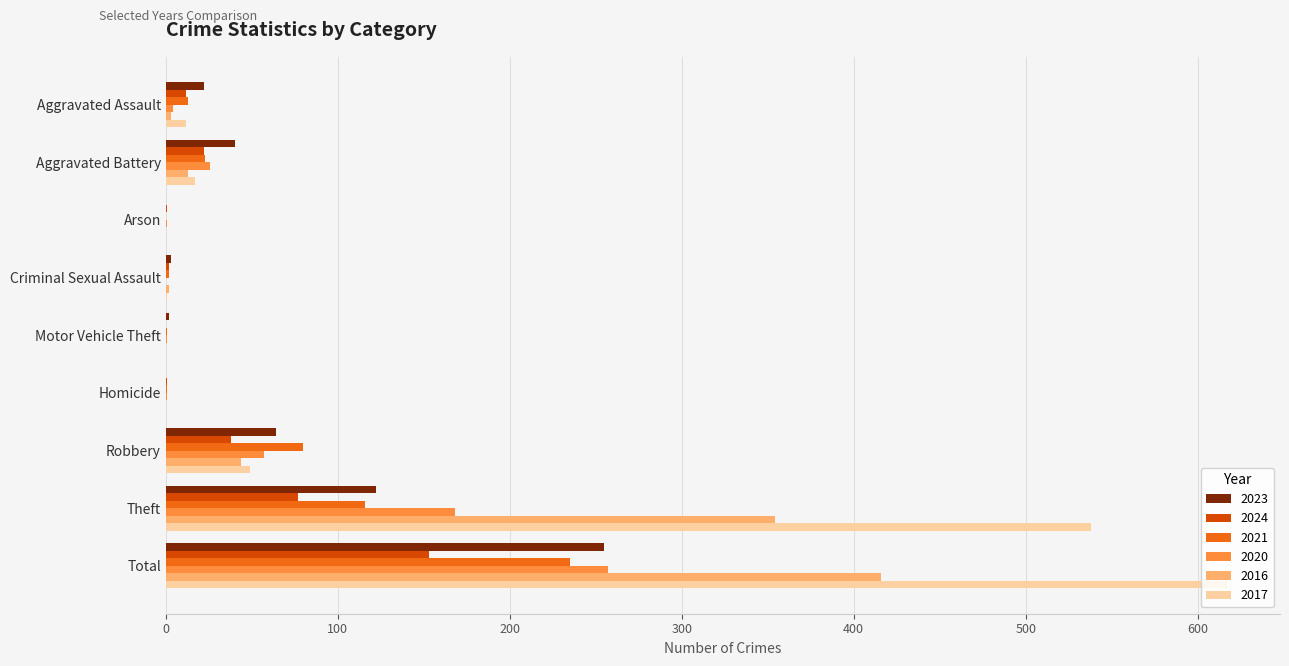

How many categories are shown in the chart?

9